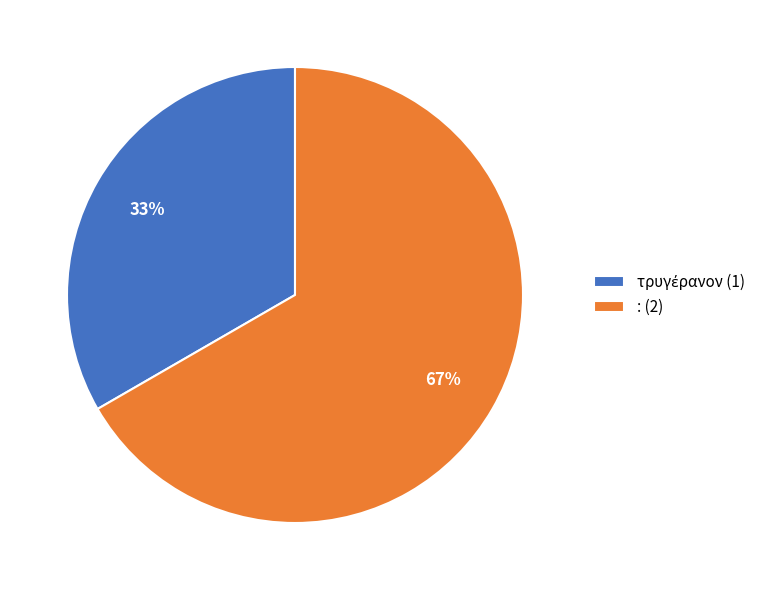

What percentage is the : slice, to the nearest percent?

67%